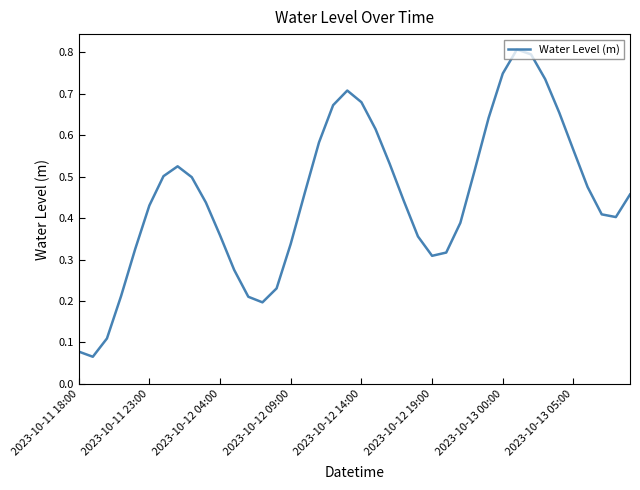

What is the maximum value shown in the chart?

0.8